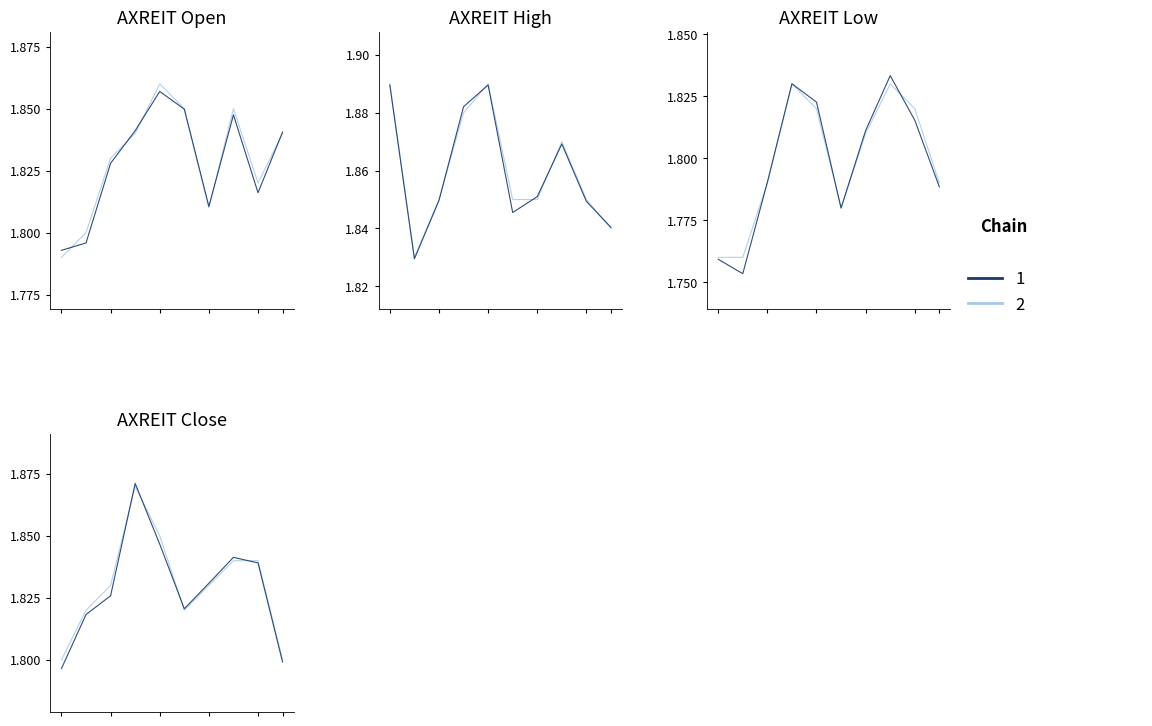

True or false: high and low intersect in this chart.

False